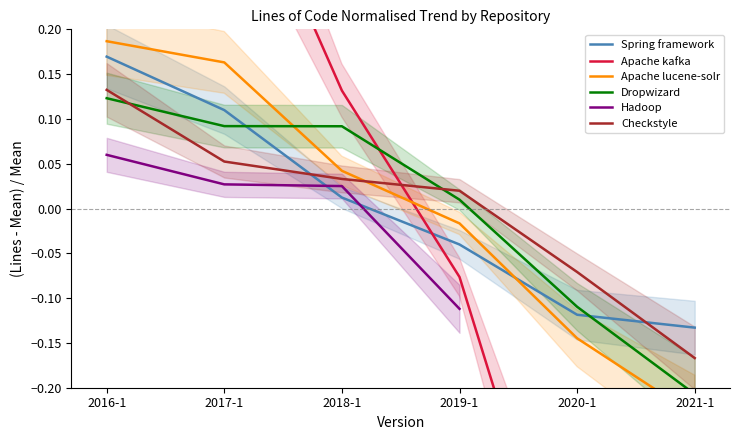

How many intersections are there between Spring framework and Checkstyle?

2